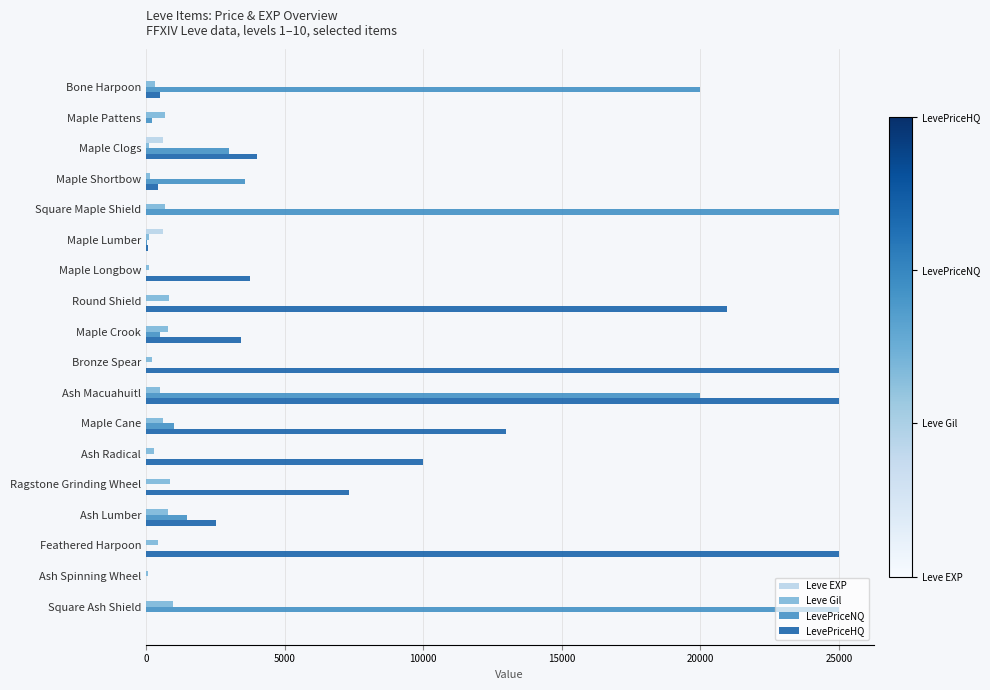

Is it true that LevePriceNQ equals 3569 at Maple Shortbow?

True